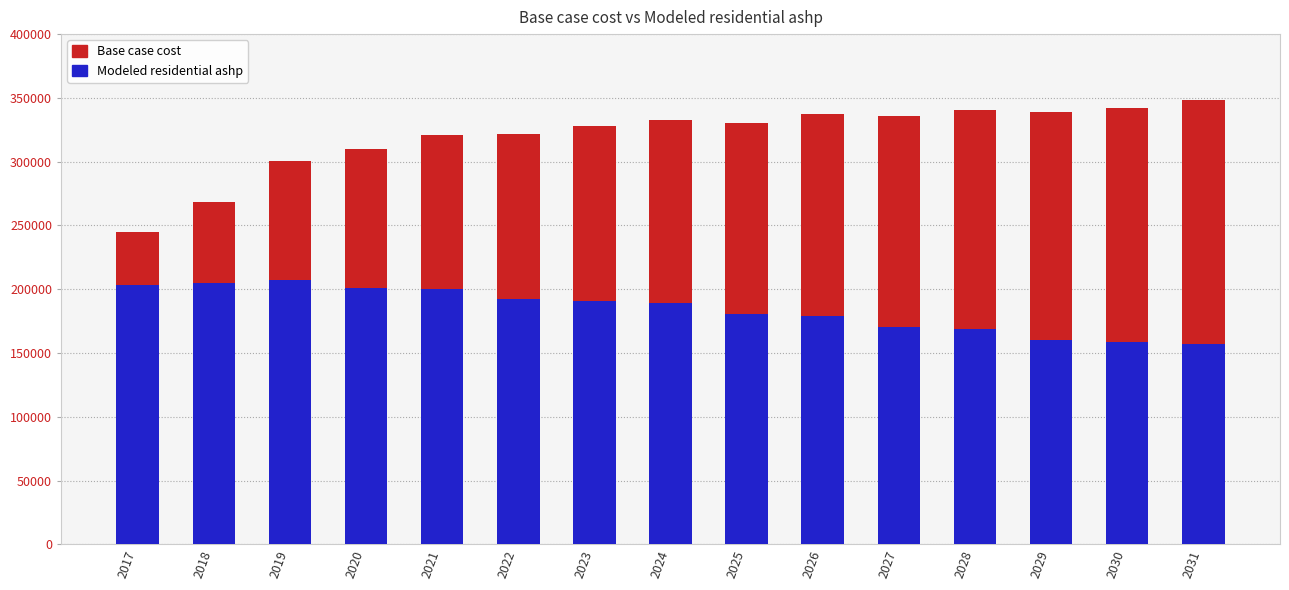

Which category has the highest value across all series?

2031